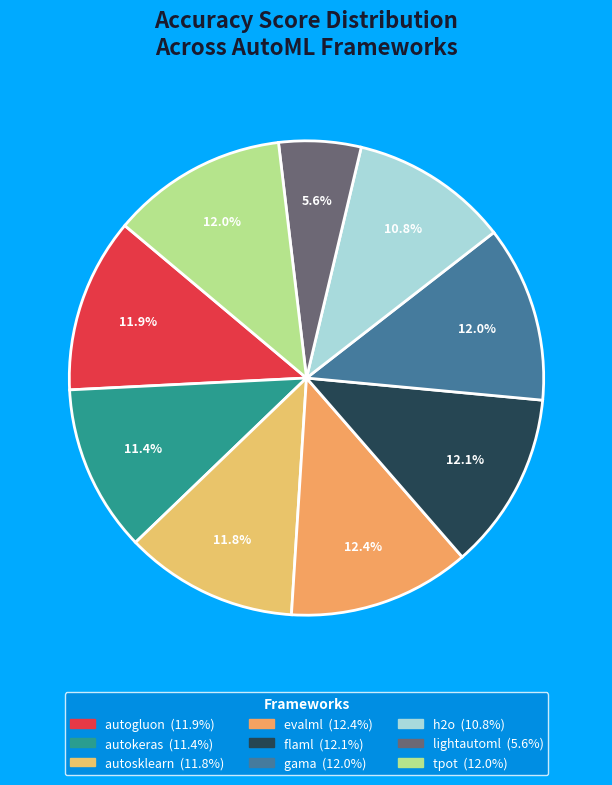

How many slices are in this pie chart?

9